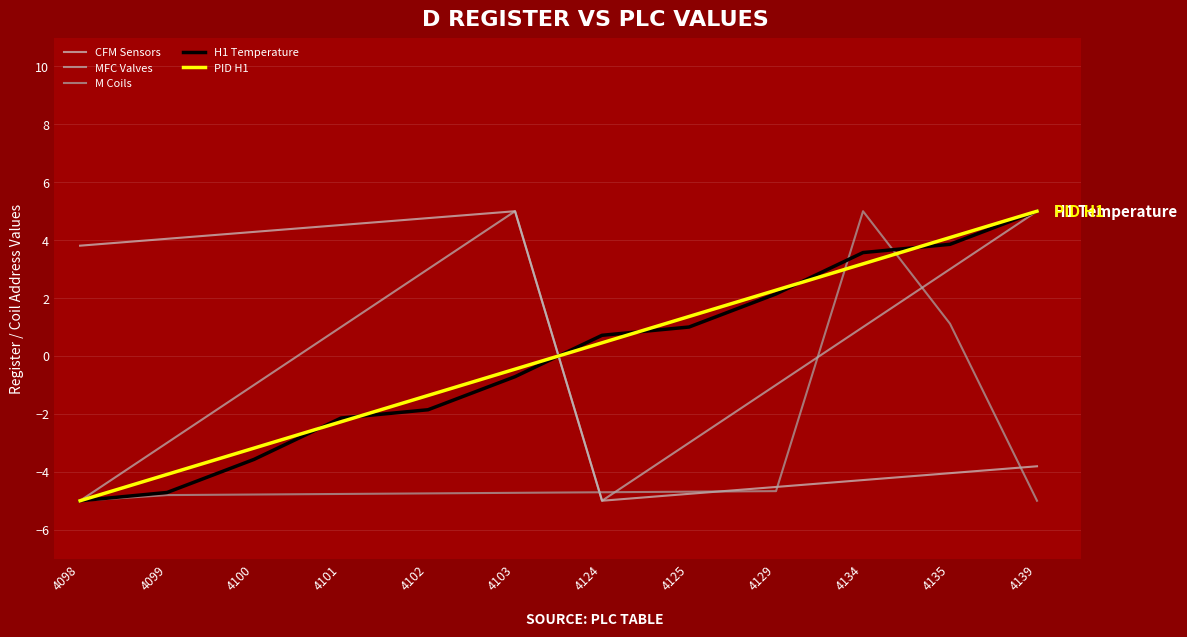

At which category does M Coils reach its first local peak?

4134